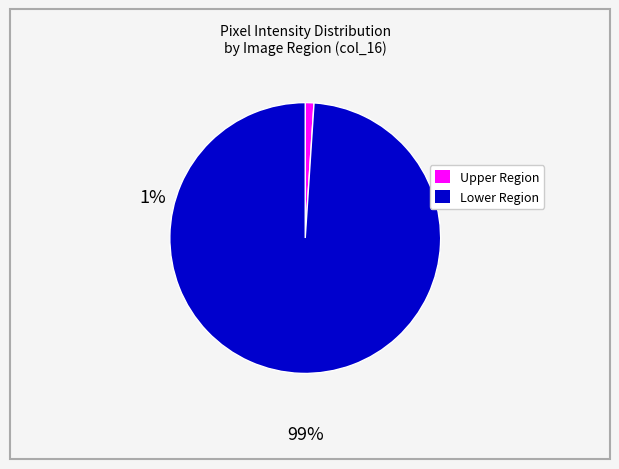

Is there any slice that represents more than half of the pie?

Yes